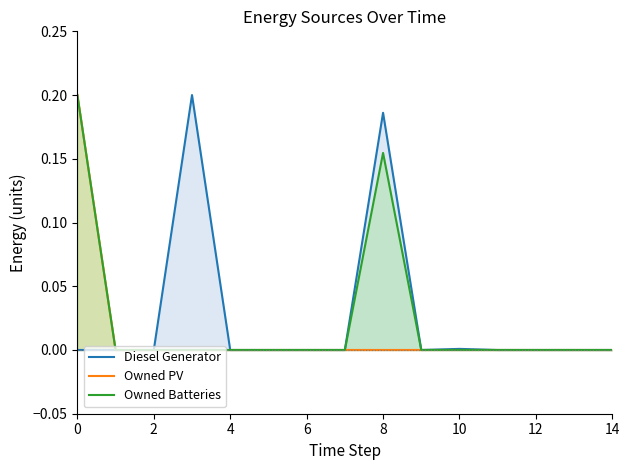

What is the label of the 12th point from the left?

11